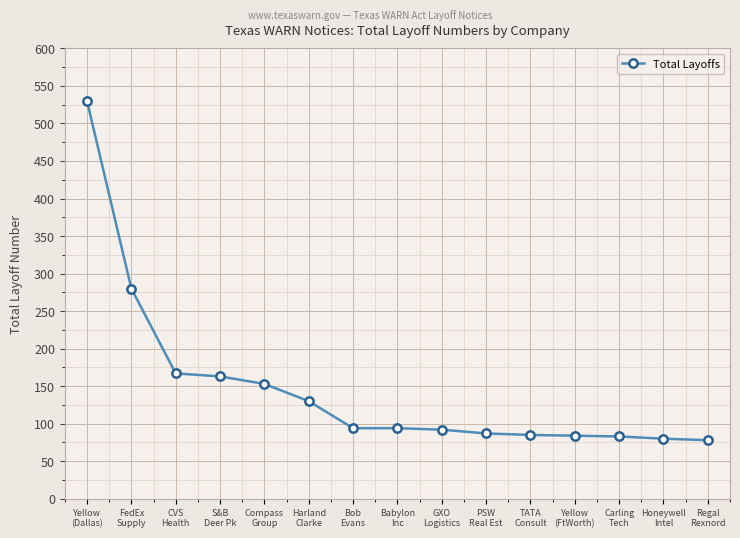

What is the average value?

147